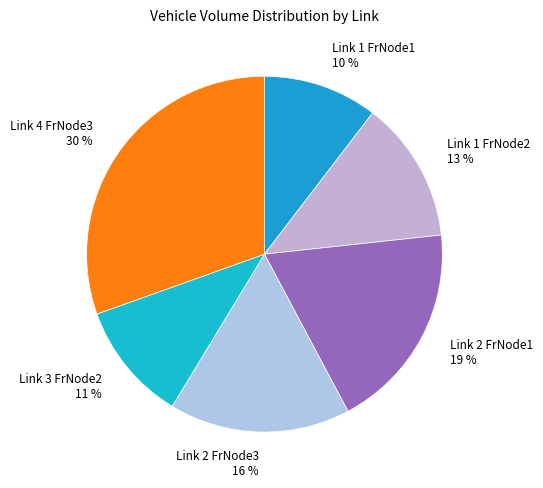

What percentage is the Link 4 FrNode3 slice, to the nearest percent?

30%